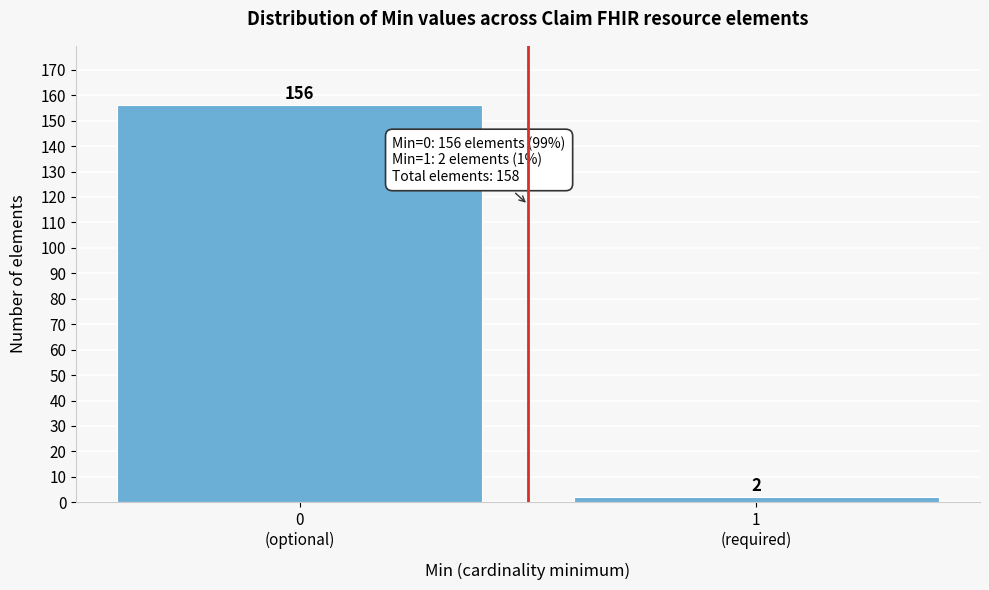

Reading left to right, what are all the values shown in this chart?

156	2